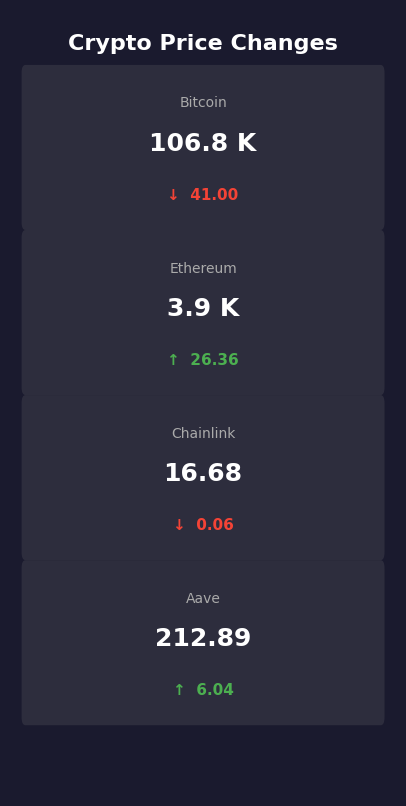

What is the value of the price bar at the 1st from the left?

106816.0